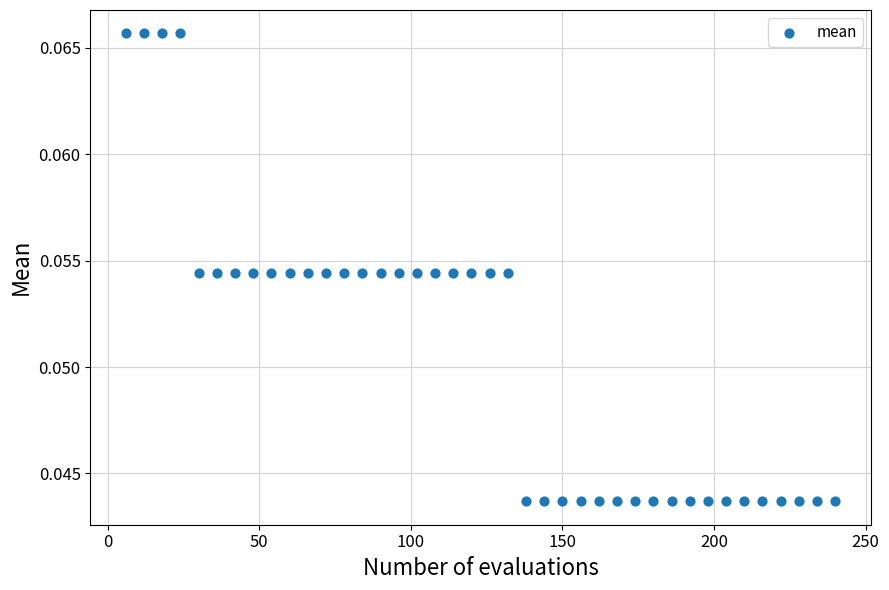

What is the range of X values (max minus min)?

234.0